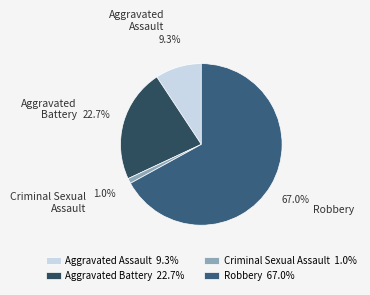

Does Robbery account for over 50% of the chart?

Yes